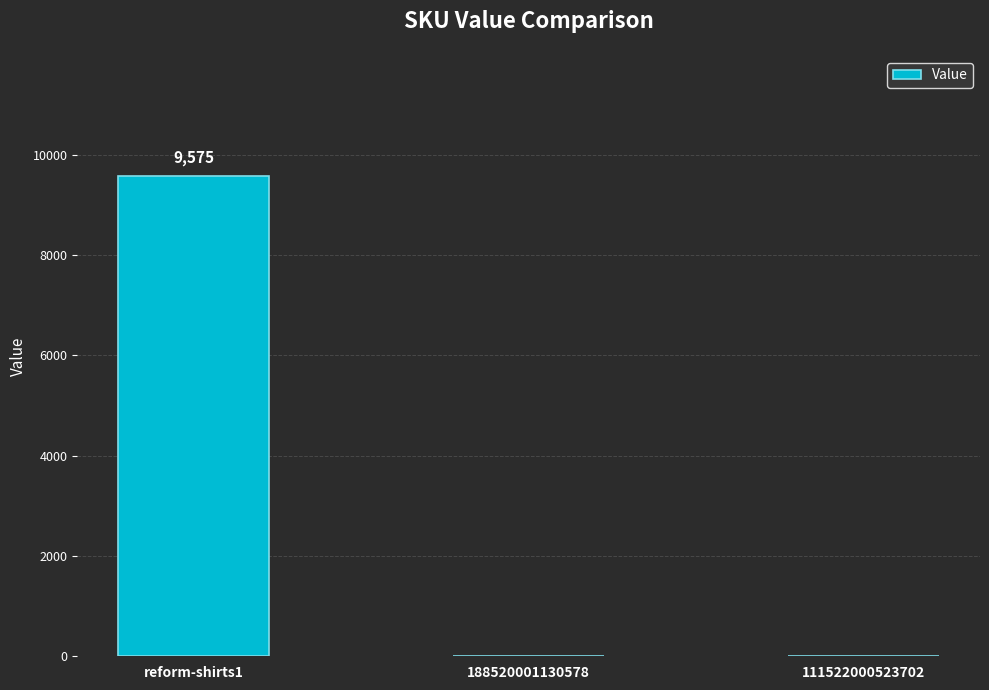

What is the sum of the values at 188520001130578 and reform-shirts1?

9575